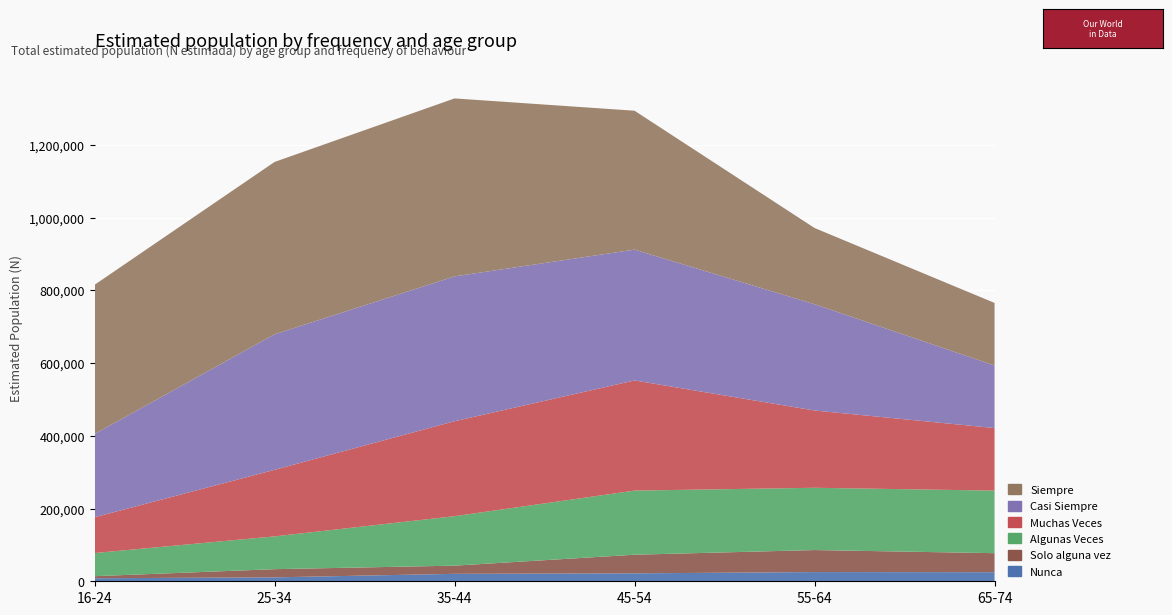

Reading left to right, transcribe all the data shown in this chart.

Nunca: 16-24=8370	25-34=10773	35-44=20499	45-54=21828	55-64=25281	65-74=24974
Solo alguna vez: 16-24=5601	25-34=22523	35-44=22458	45-54=51192	55-64=60569	65-74=52308
Algunas Veces: 16-24=63618	25-34=90167	35-44=136024	45-54=176347	55-64=171280	65-74=172034
Muchas Veces: 16-24=98395	25-34=183062	35-44=261159	45-54=302876	55-64=212472	65-74=172034
Casi Siempre: 16-24=229168	25-34=372652	35-44=398256	45-54=359809	55-64=292284	65-74=172034
Siempre: 16-24=410066	25-34=473878	35-44=489410	45-54=381927	55-64=209617	65-74=172034